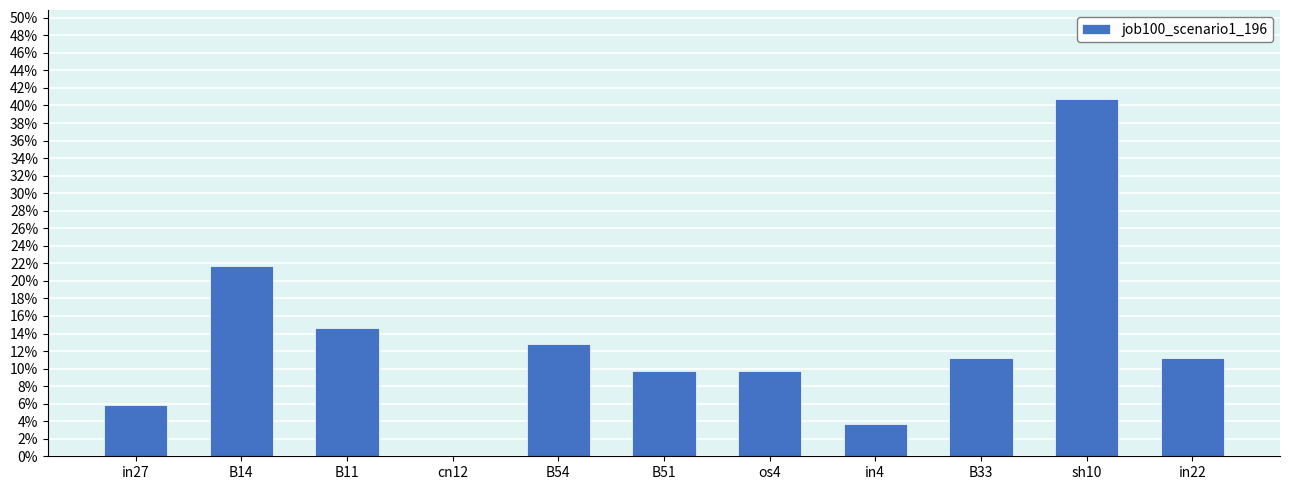

List the labels in order of value, largest first.

sh10, B14, B11, B54, B33, in22, B51, os4, in27, in4, cn12